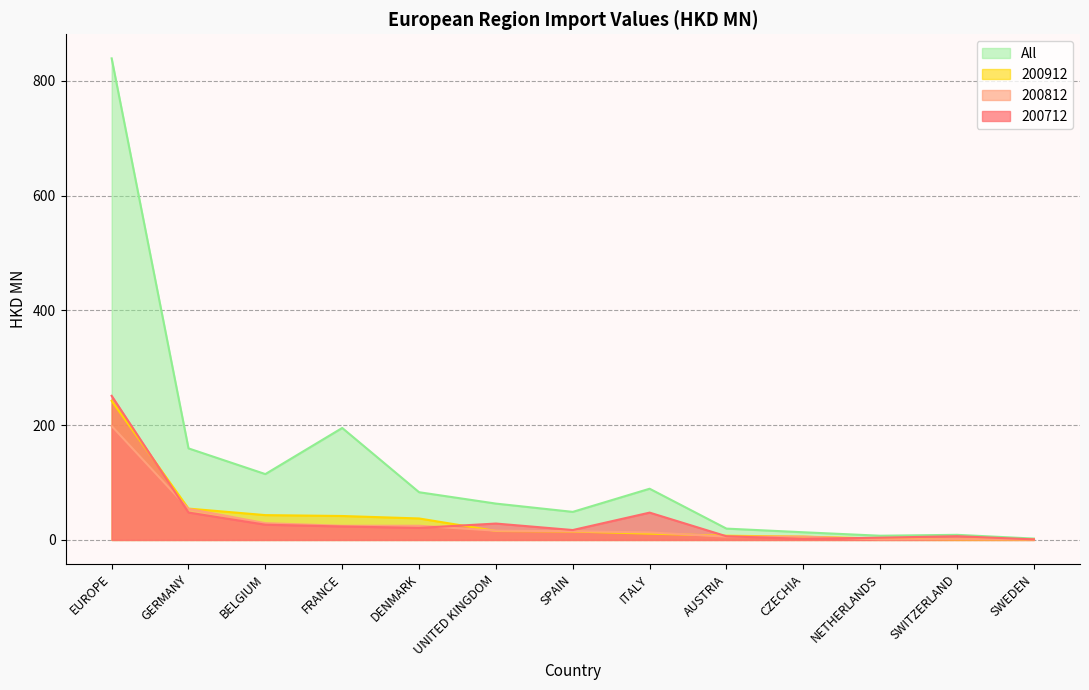

At which category is the sum across all series the highest?

EUROPE